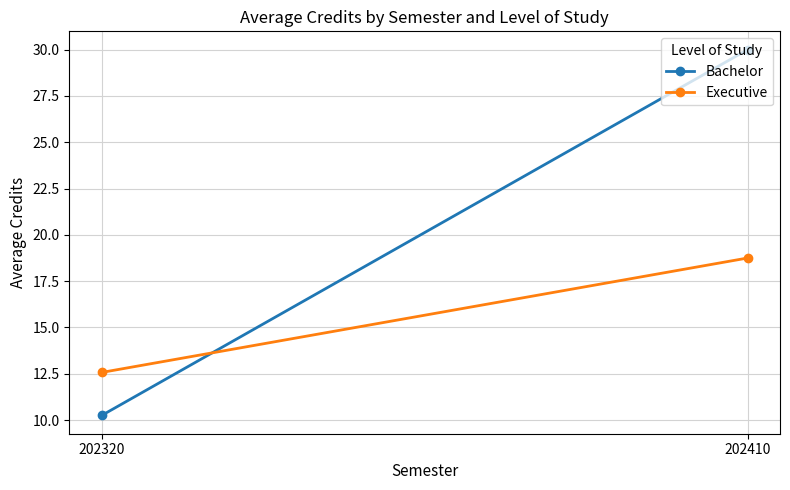

What is the value of the Executive point at the 2nd from the left?

18.8